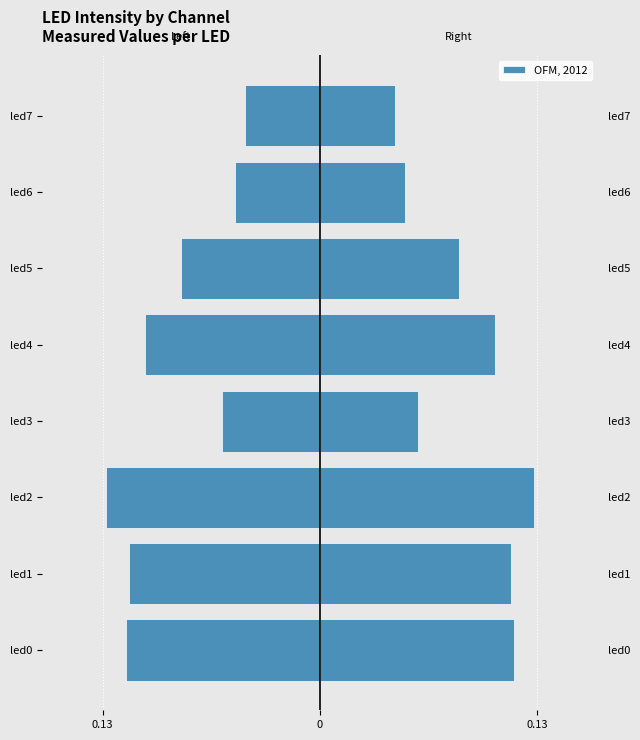

The chart shows a value of 0.0 at led5. True or false?

False